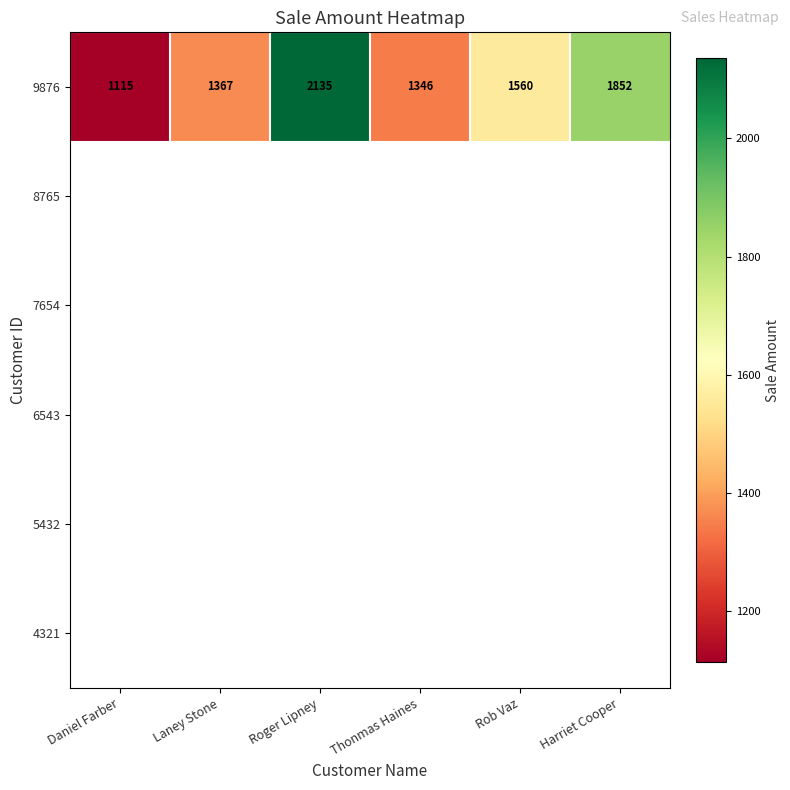

Where does the 9876 series first go above 1560?

Roger Lipney